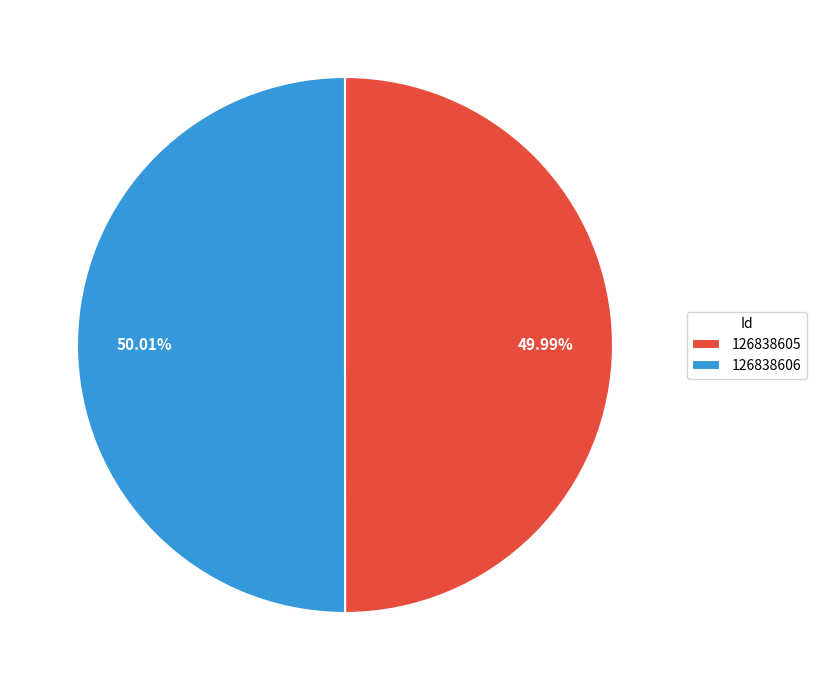

Is the sum of 126838606 and 126838605 greater than half?

Yes